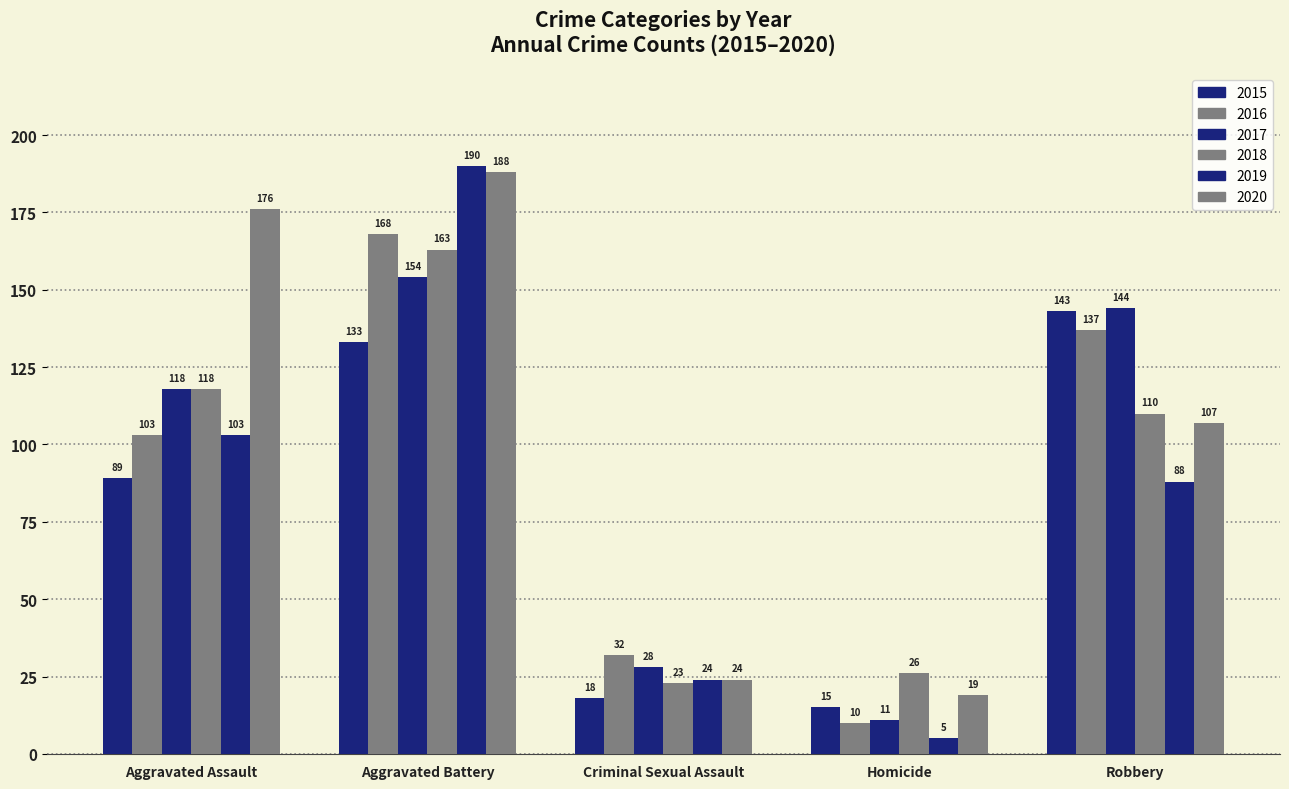

Rank the series by their maximum value, from lowest to highest.

2015, 2017, 2018, 2016, 2020, 2019